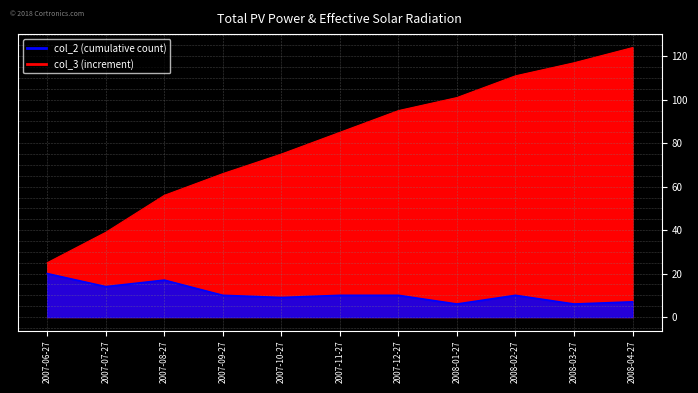

Is it true that col_3 equals 26 at 2007-08-27?

False